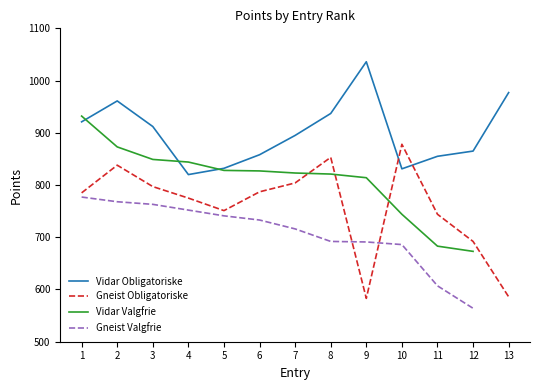

True or false: Vidar Valgfrie has a value of 608.4 at 2.

False